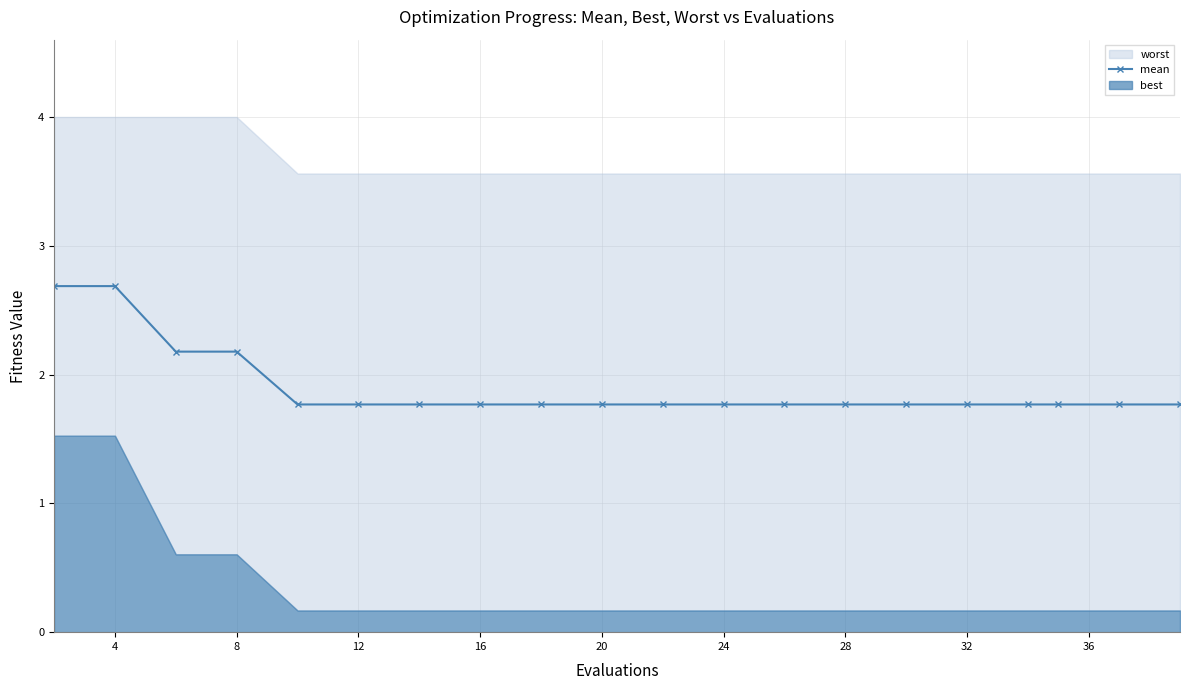

What is the ratio of the value at 28 to the value at 18?

1.0